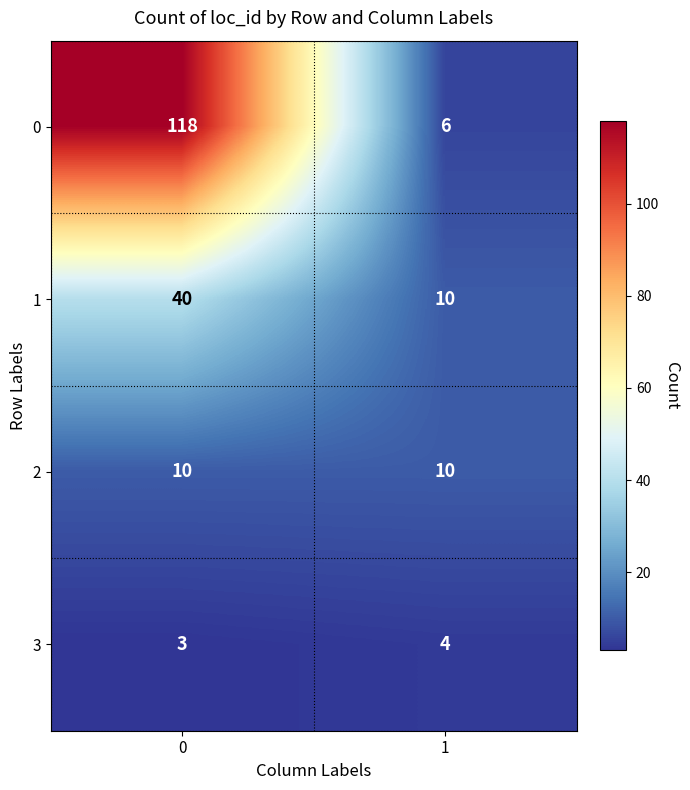

List the labels in order of 0 value, smallest first.

1, 0